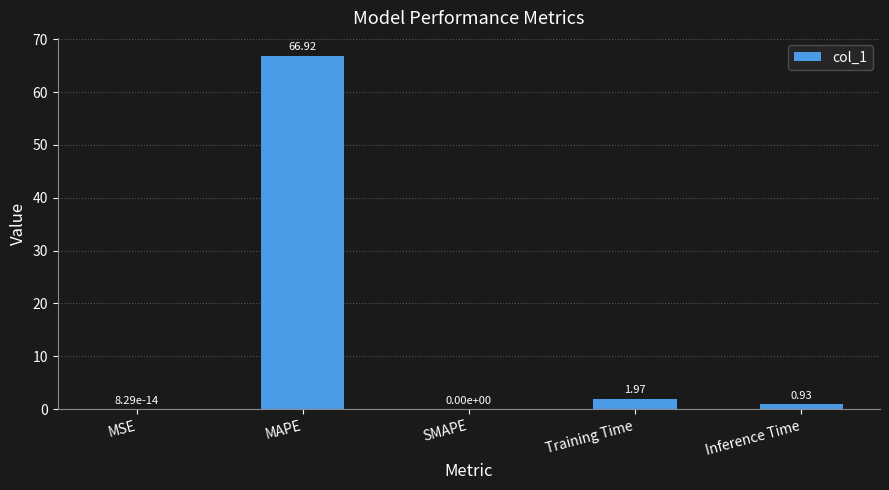

What is the sum of all values?

69.8